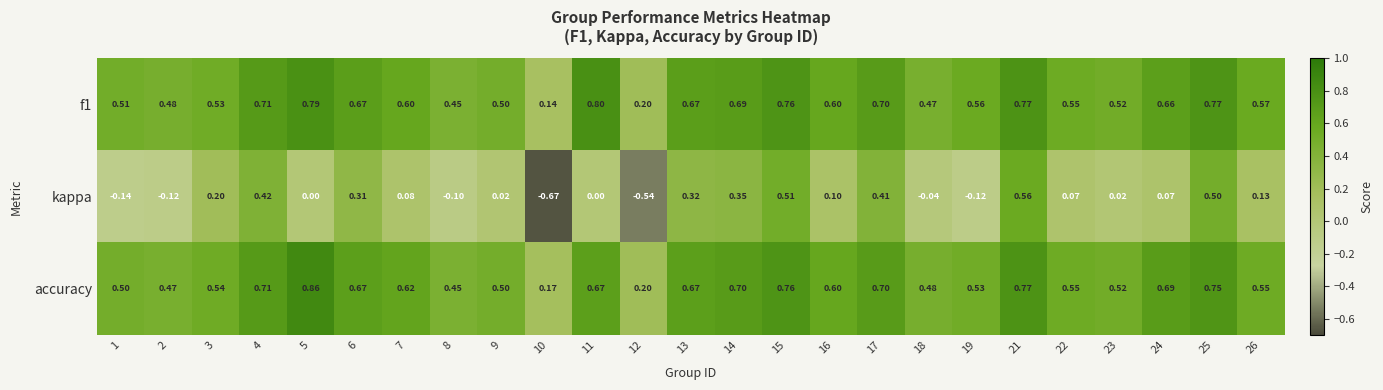

Which series has the largest range (max minus min)?

kappa